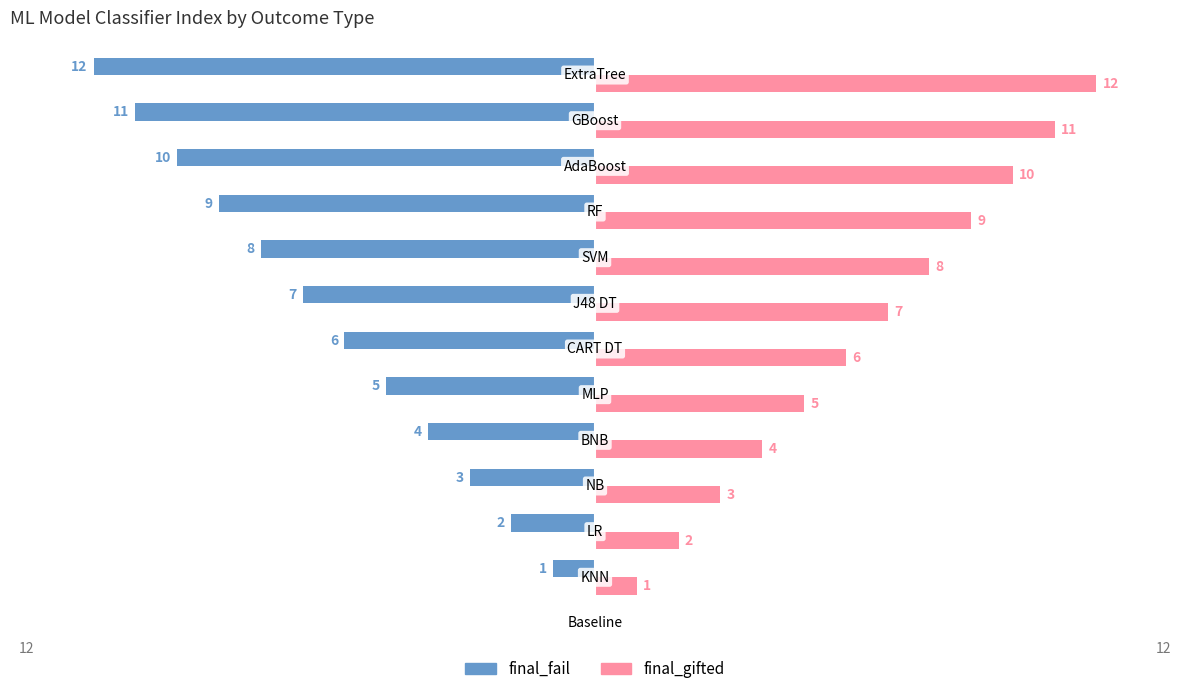

How many categories are shown in the chart?

13